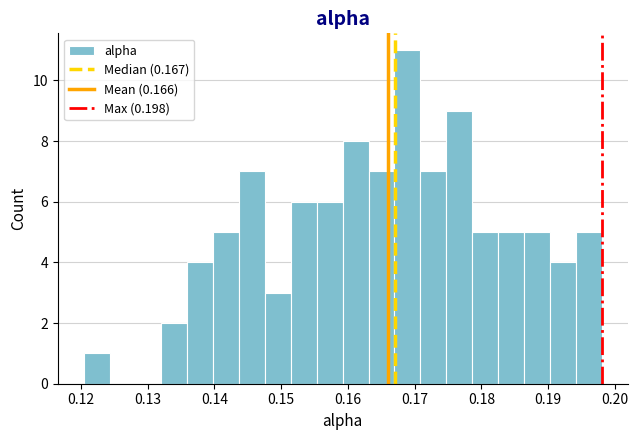

Read against the x-axis, roughly where is the centre of the tallest bar?

0.169